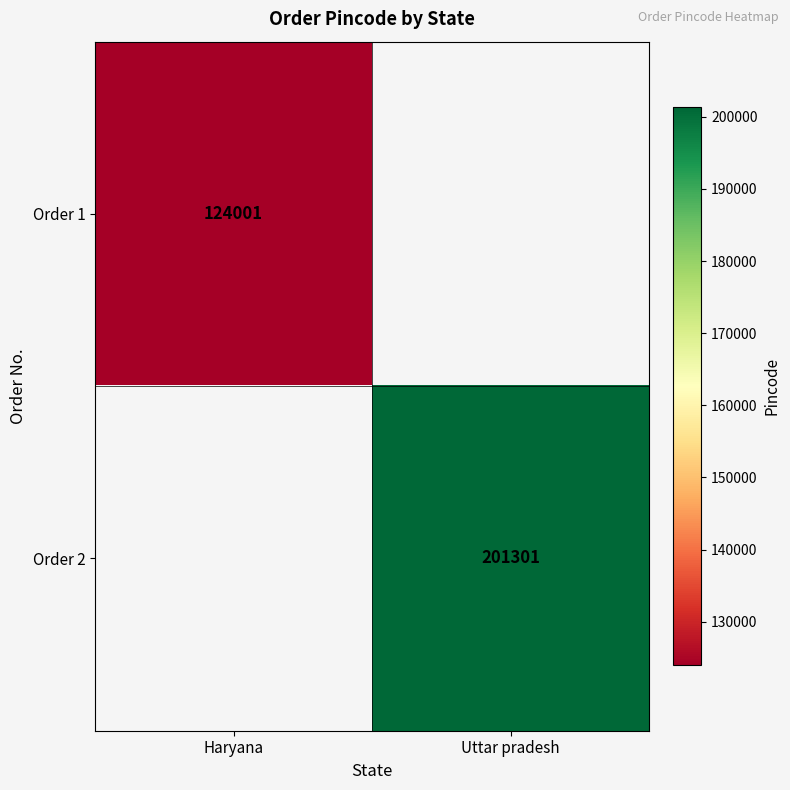

Which has a higher value, Haryana or Uttar pradesh?

Uttar pradesh